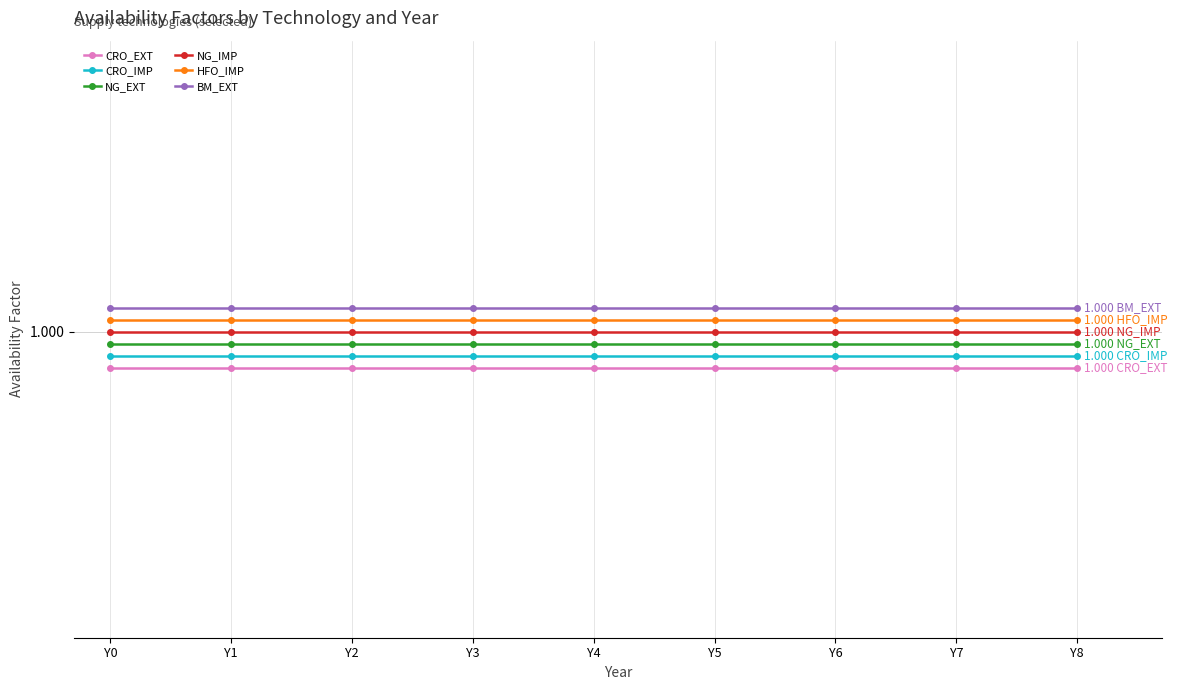

True or false: CRO_EXT and NG_EXT intersect in this chart.

False